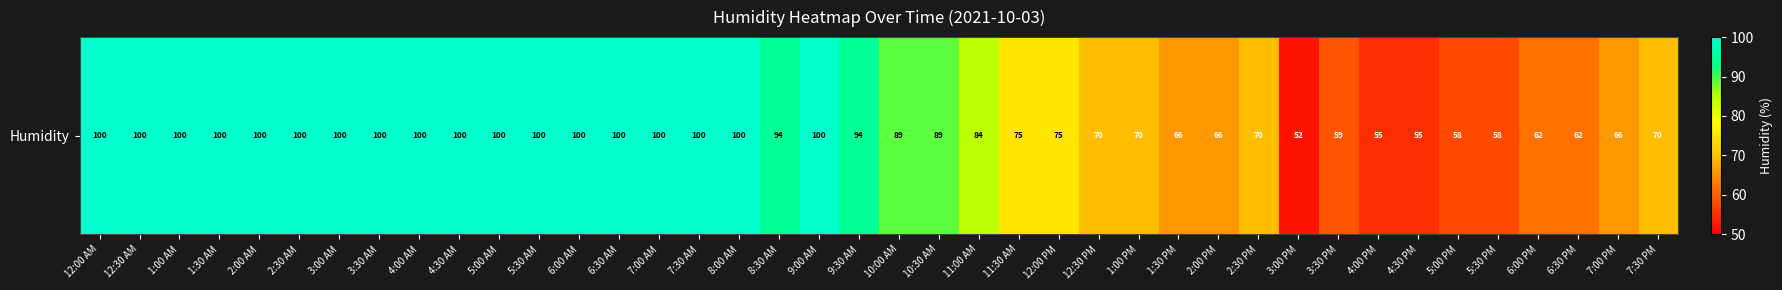

True or false: the data shows 100 at 8:00 AM.

True